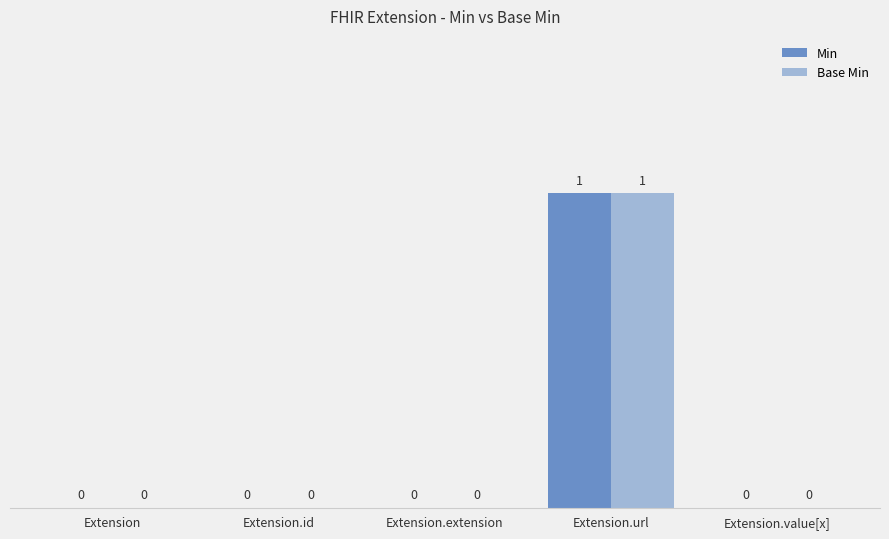

Count the number of categories in the chart.

5